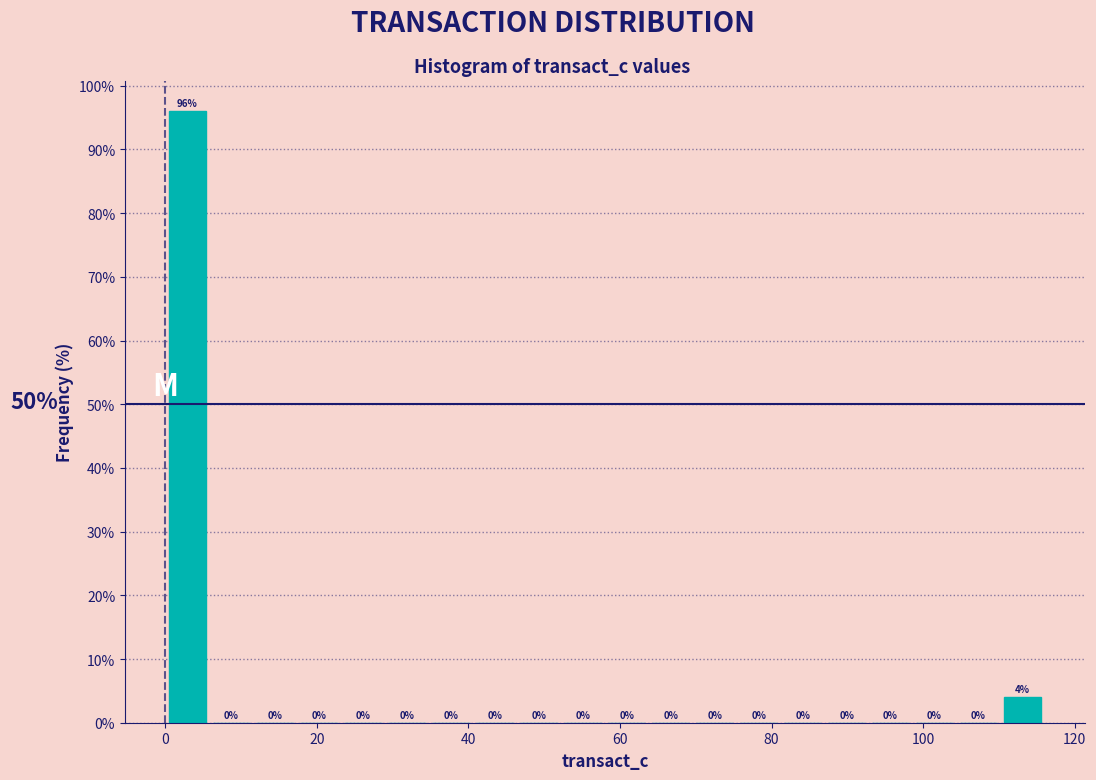

Read against the x-axis, roughly where is the centre of the tallest bar?

2